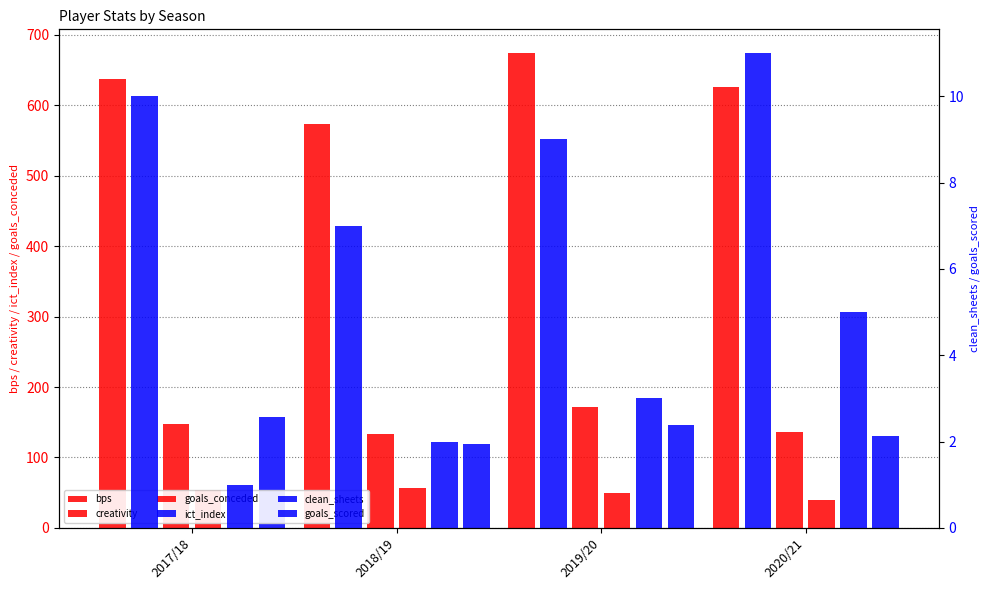

Which series changed the most between 2018/19 and 2020/21?

bps